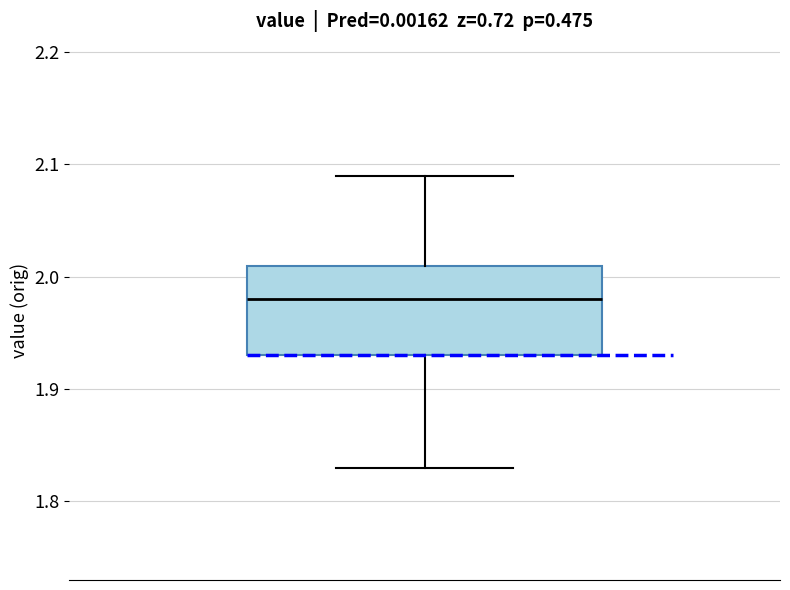

Transcribe this box plot: give where the median line is, the range the box spans, and where the two whiskers end, as read against the y-axis. The values are not printed on the chart, so give them approximately, as read against the axis.

median 1.98, box 1.93 to 2.01, whiskers 1.83 to 2.09